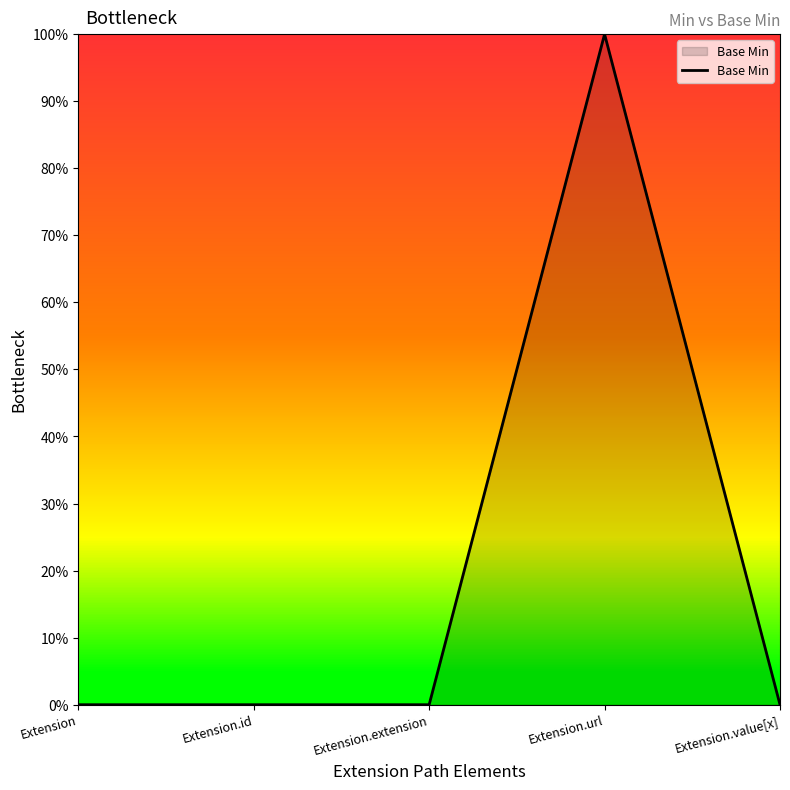

Is this an area chart (filled region under the line)?

Yes